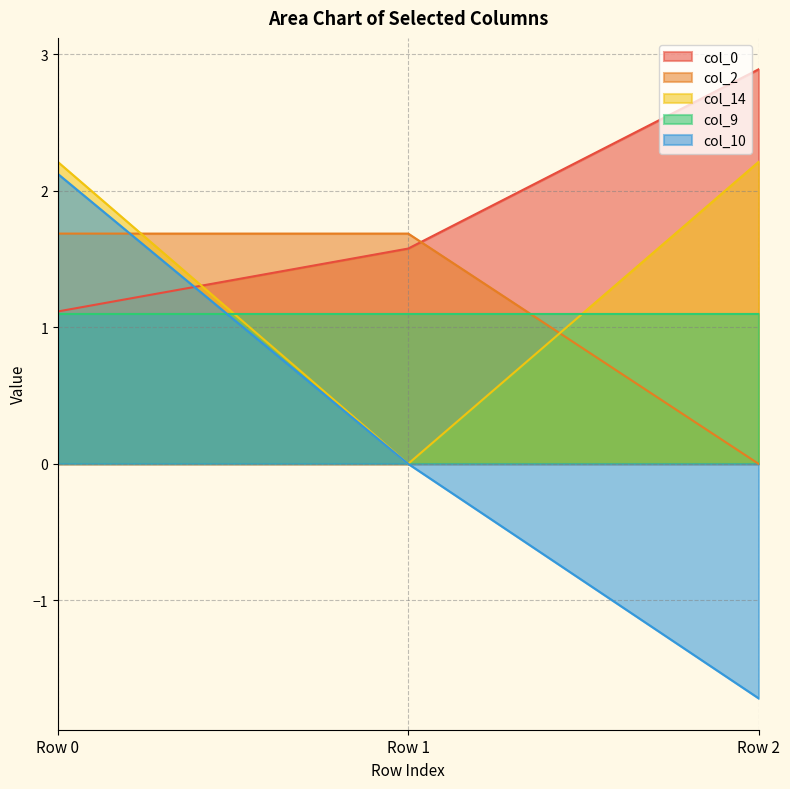

List the series in order of their peak value, lowest first.

col_9, col_2, col_10, col_14, col_0